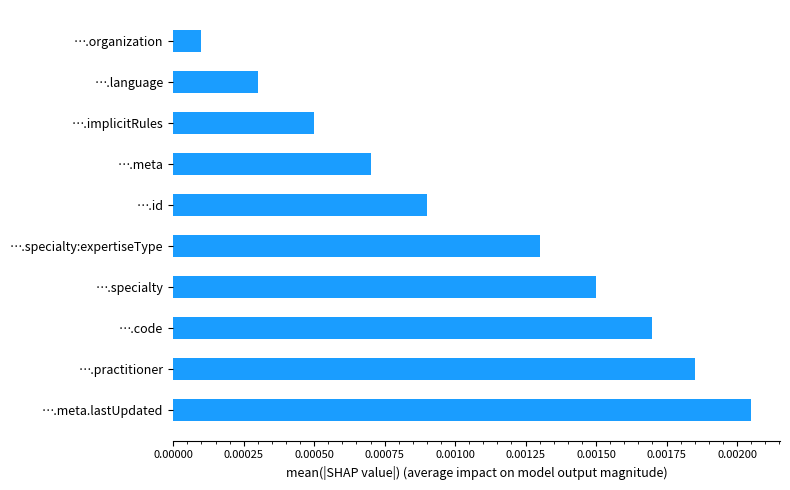

List the labels in order of value, smallest first.

….organization, ….language, ….implicitRules, ….meta, ….id, ….specialty:expertiseType, ….specialty, ….code, ….practitioner, ….meta.lastUpdated